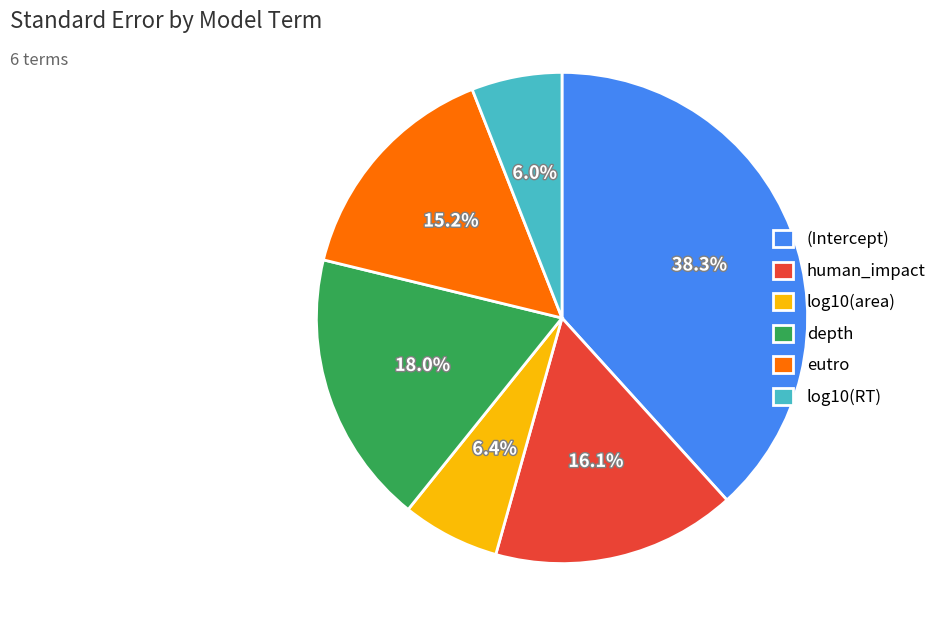

To the nearest percent, what is the difference between the largest and smallest slice percentages?

32%